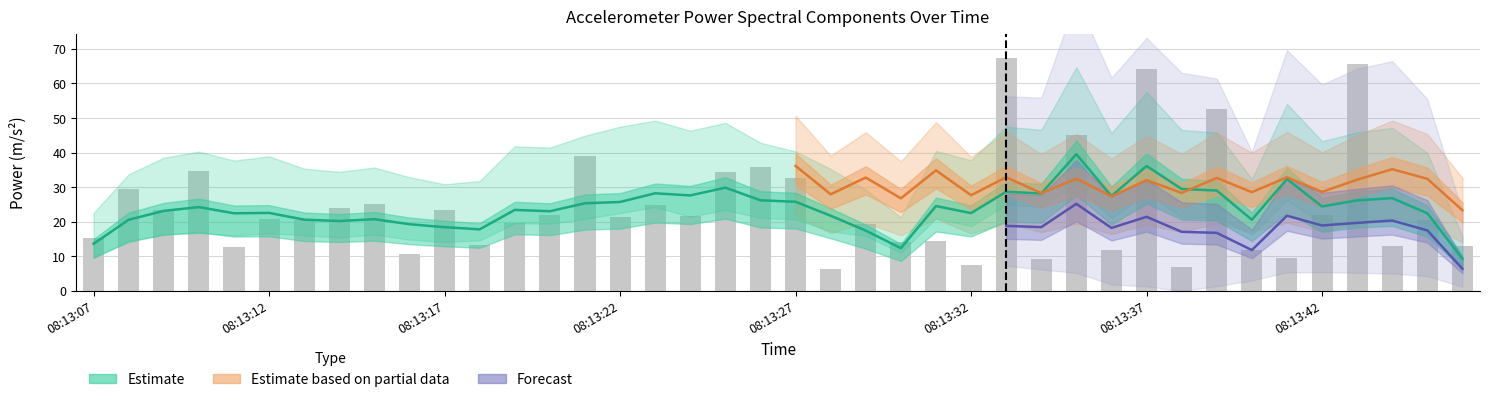

The x_mps2_band_5_10Hz series shows 1.6 at 08:13:40. True or false?

False